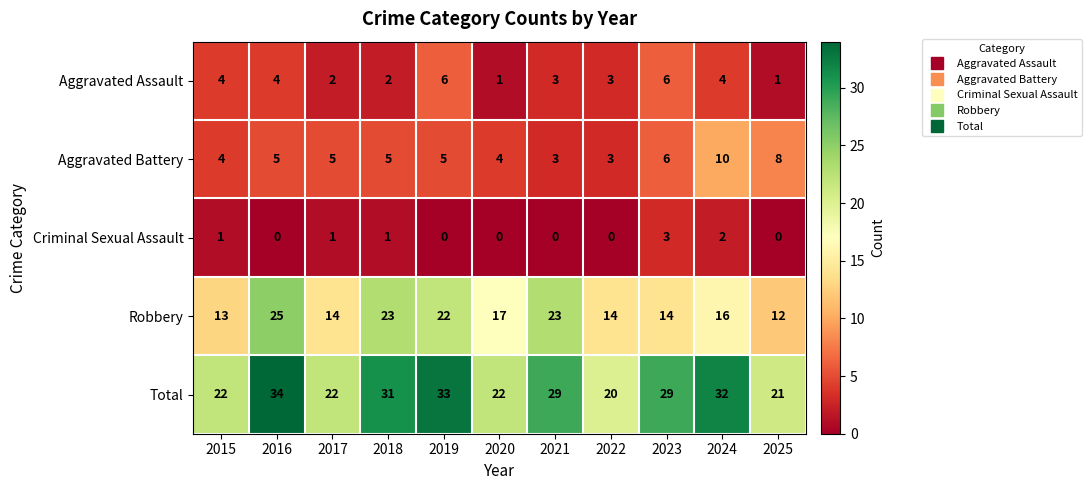

Rank the series by their maximum value, from lowest to highest.

Criminal Sexual Assault, Aggravated Assault, Aggravated Battery, Robbery, Total